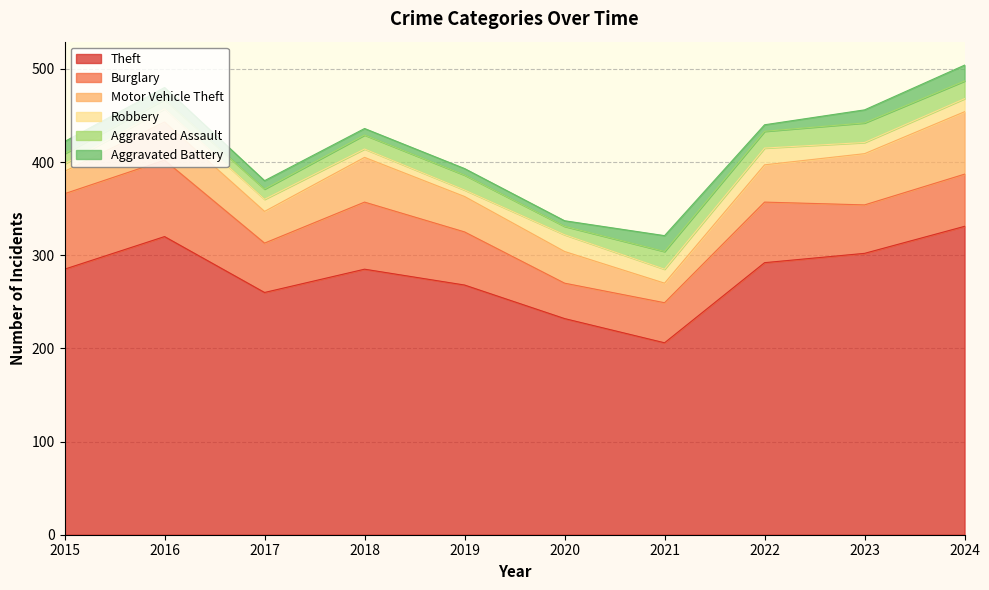

How many interior local peaks does the Motor Vehicle Theft series have?

2